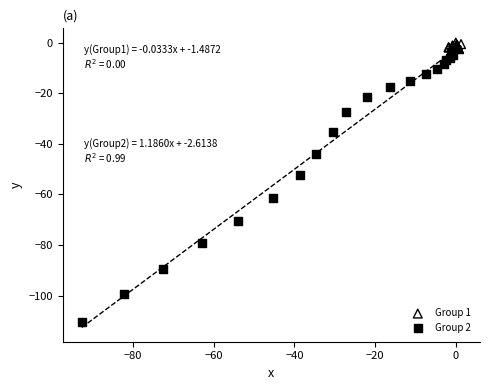

What are all the series names shown in the legend?

Group 1, Group 2